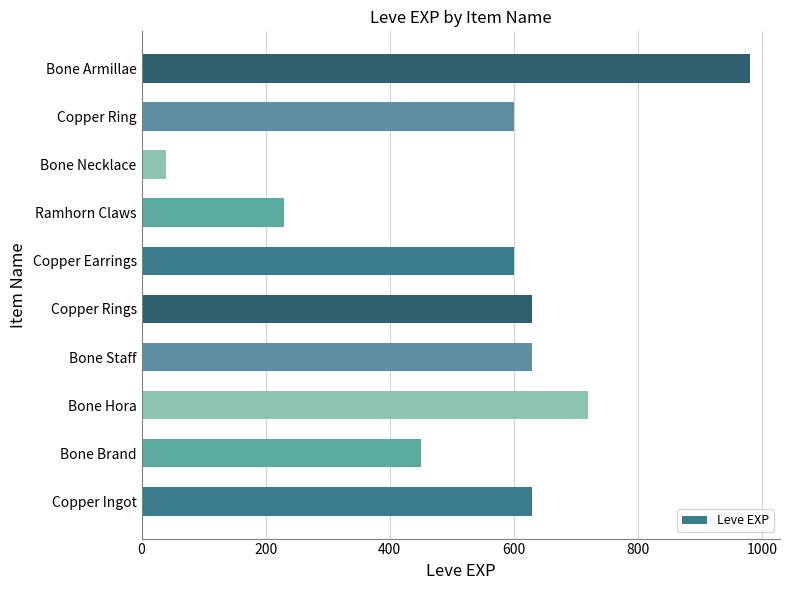

What is the greatest value displayed?

980